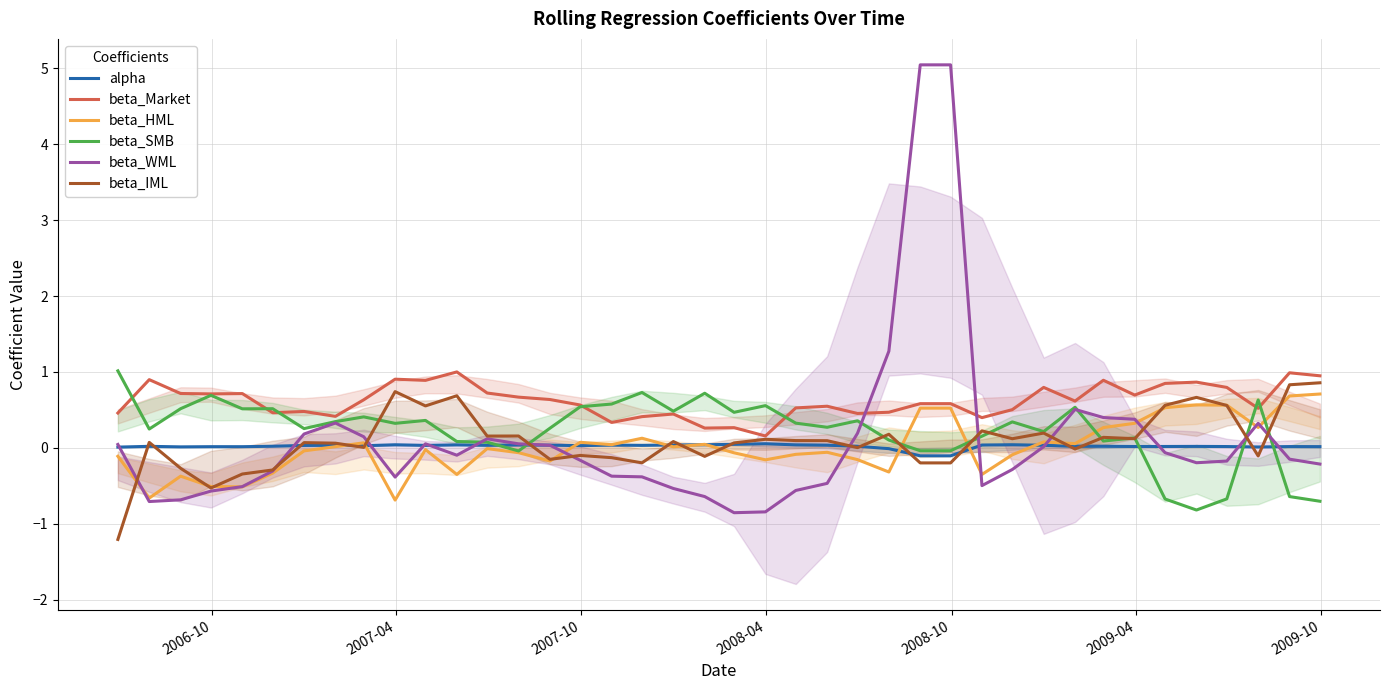

How many intersections are there between alpha and beta_HML?

9